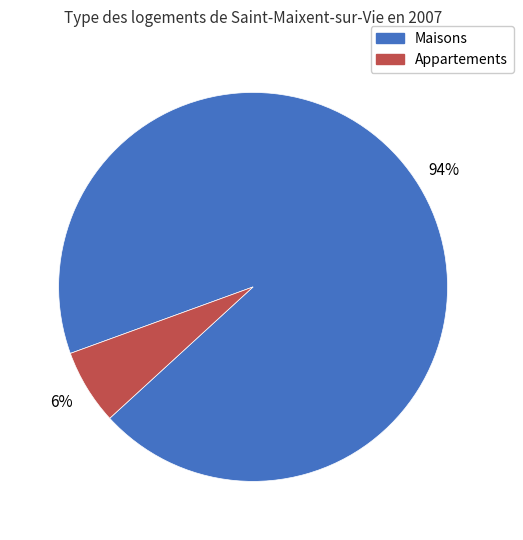

To the nearest percent, what is the average slice percentage?

50%